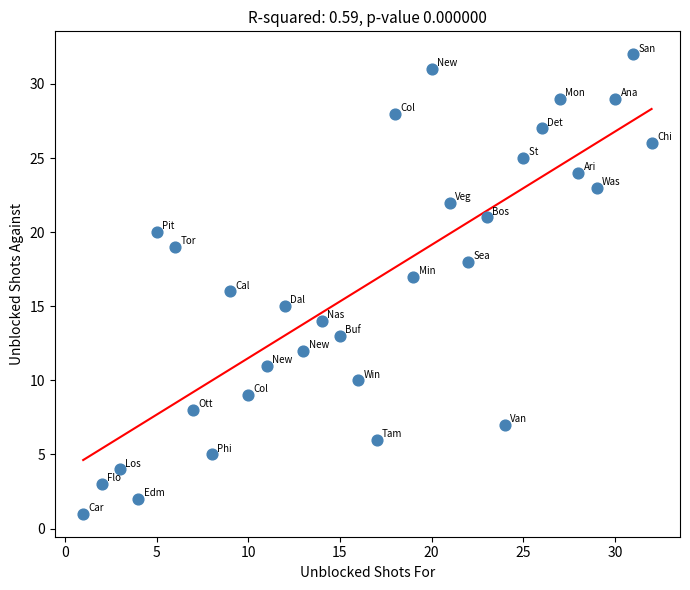

What is the range of X values (max minus min)?

31